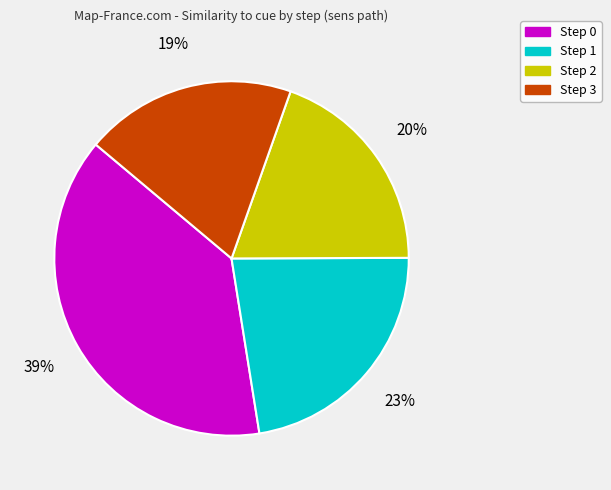

Count the number of slices in the pie.

4